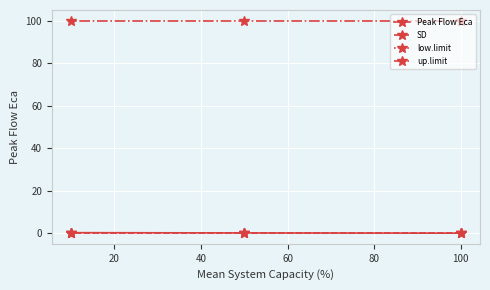

The value of low.limit at 20 is 0.0. True or false?

True